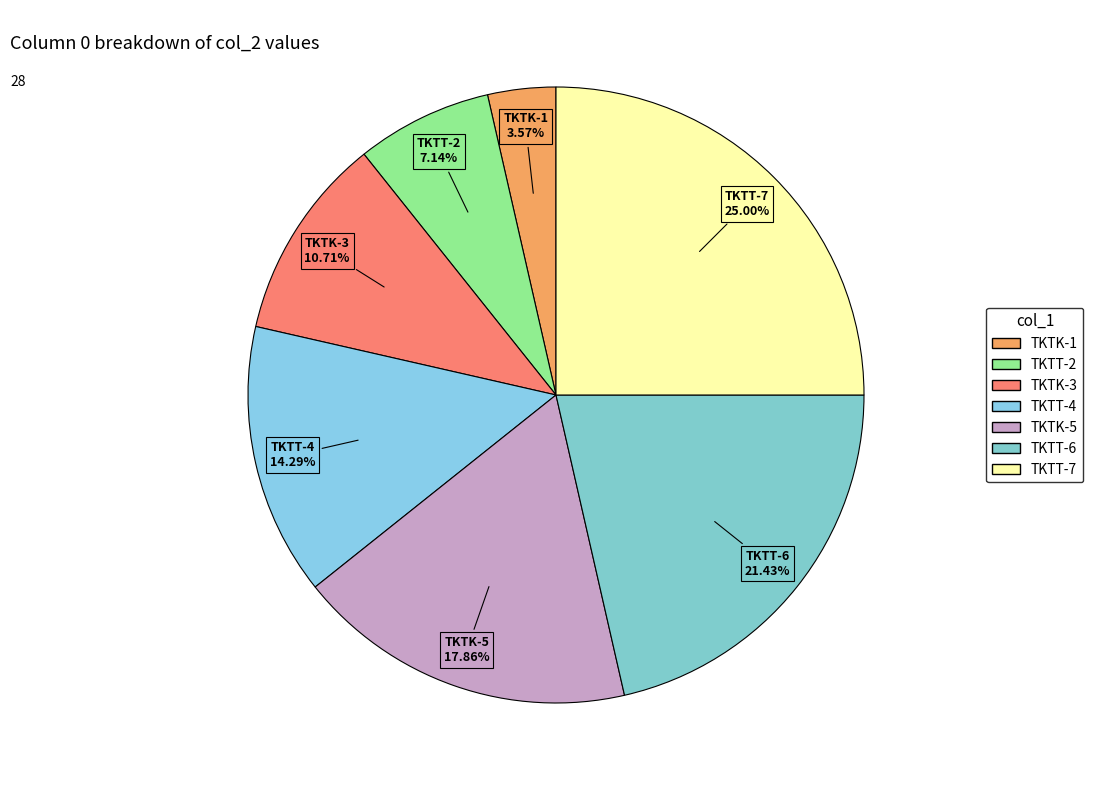

Is there any slice that represents more than half of the pie?

No